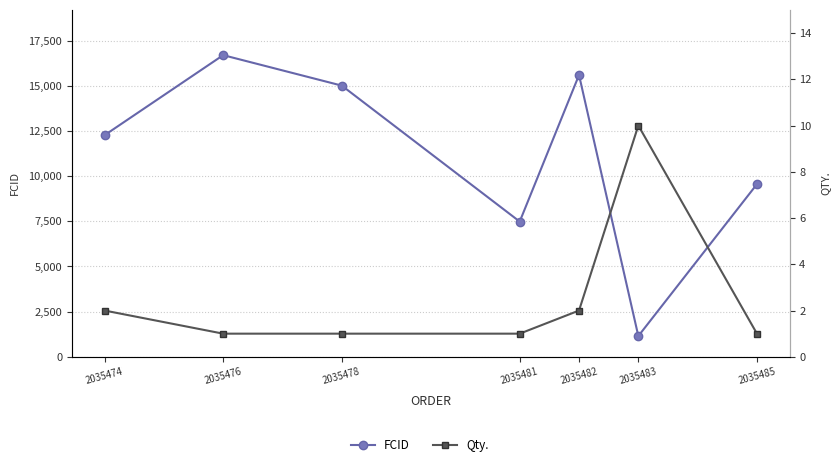

Which has a higher value, 2035485 or 2035483?

2035485